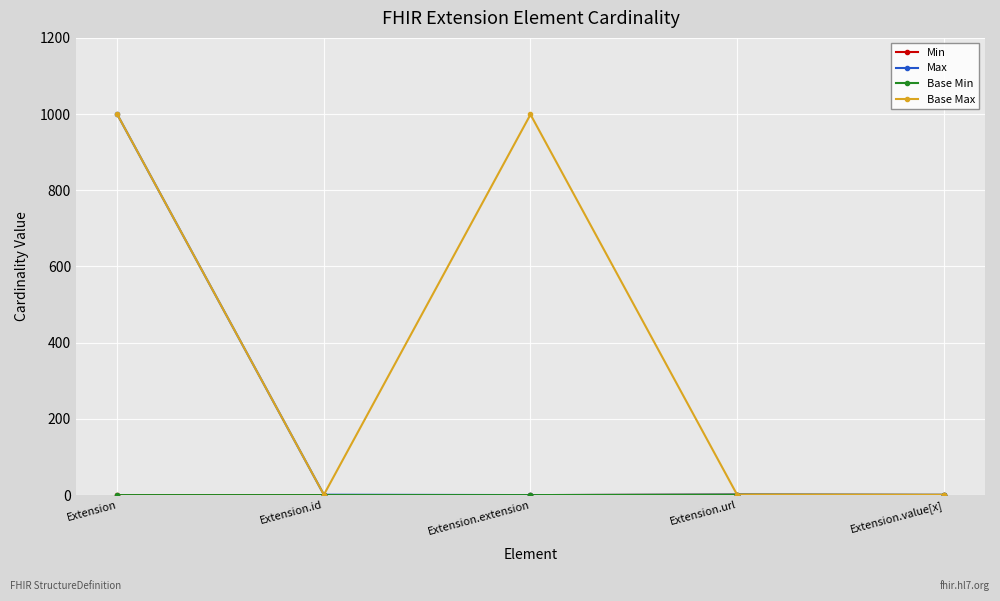

At which label is Base Max closest to 500?

Extension